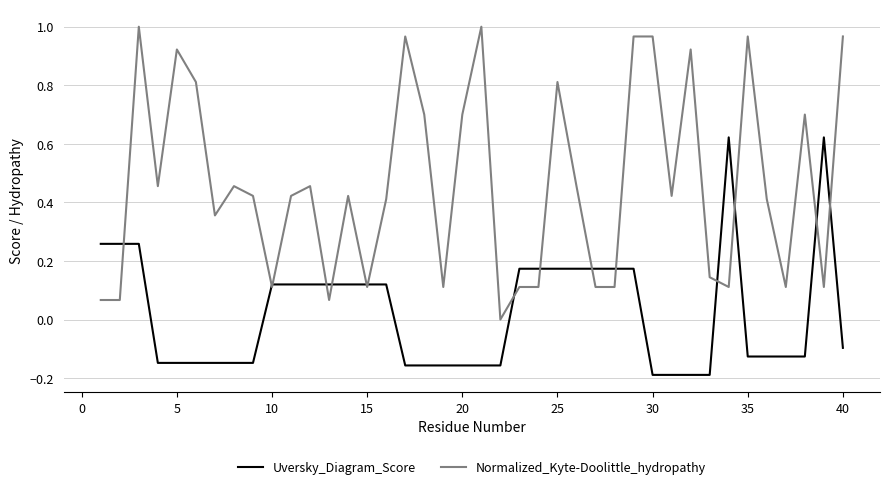

Which series has the widest spread of values?

Normalized_Kyte-Doolittle_hydropathy